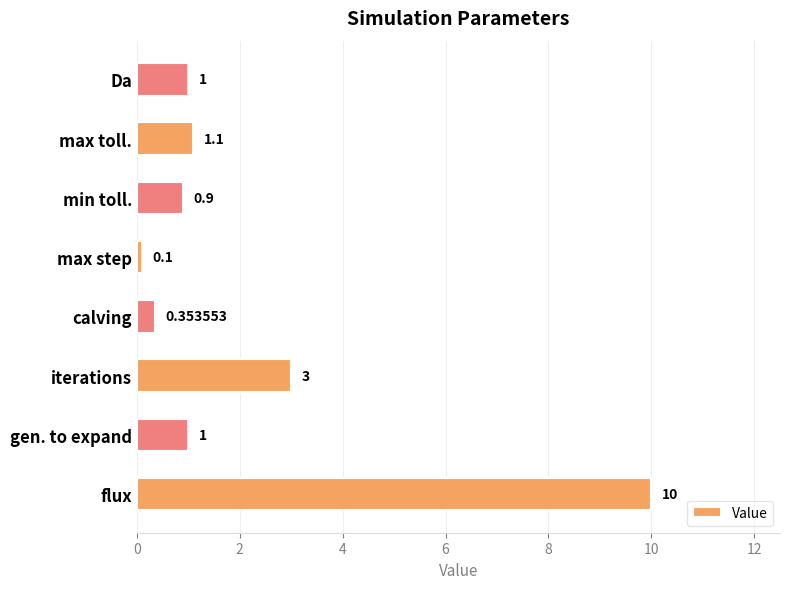

At which category does the chart reach its minimum across all series?

max step